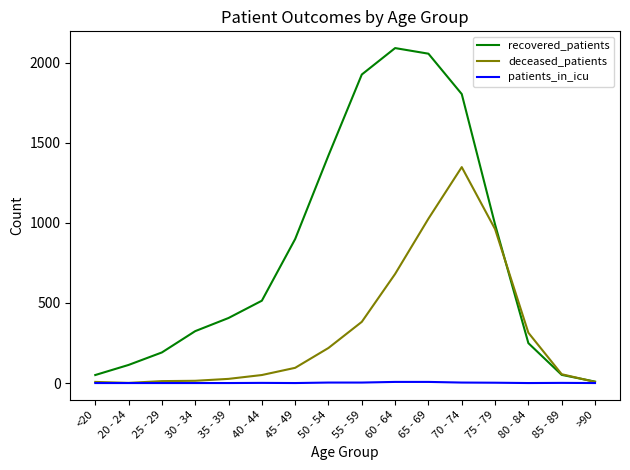

Where is recovered_patients nearest to the value 1050?

75 - 79